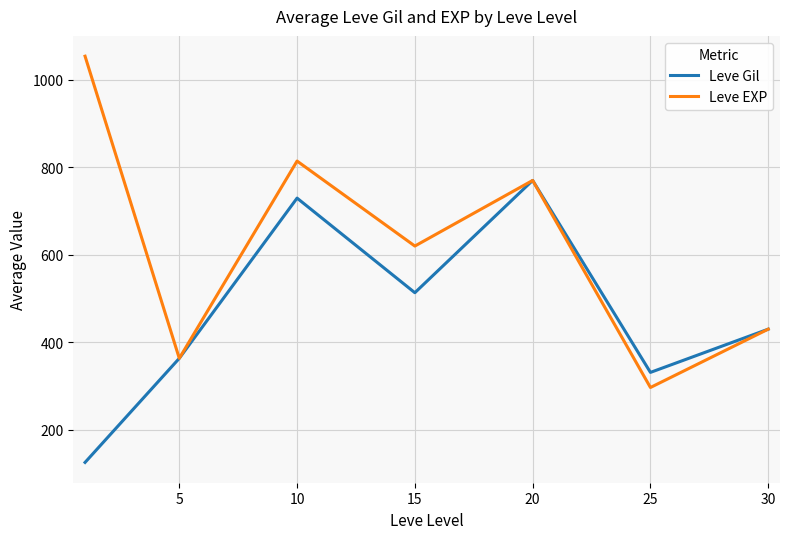

List the series in order of their peak value, lowest first.

Leve Gil, Leve EXP